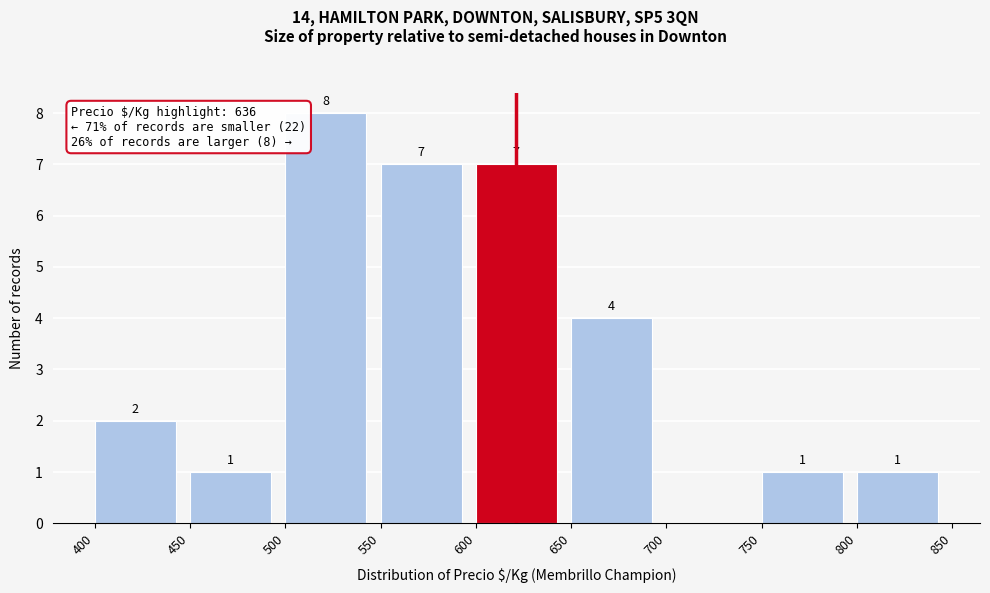

Which range on the x-axis has the tallest bar?

500 to 550